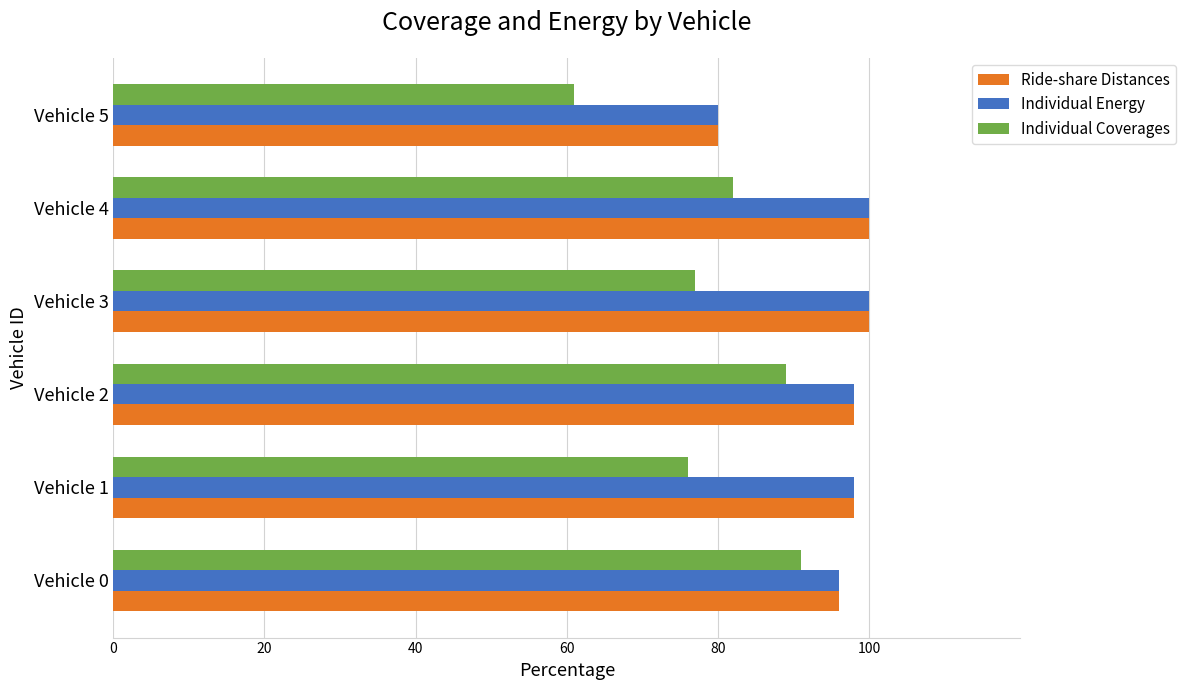

What is the highest value of the Individual Coverages series?

91